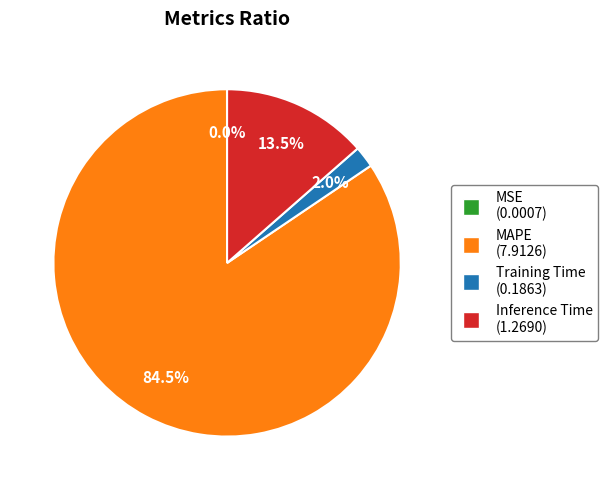

Is there any slice that represents more than half of the pie?

Yes